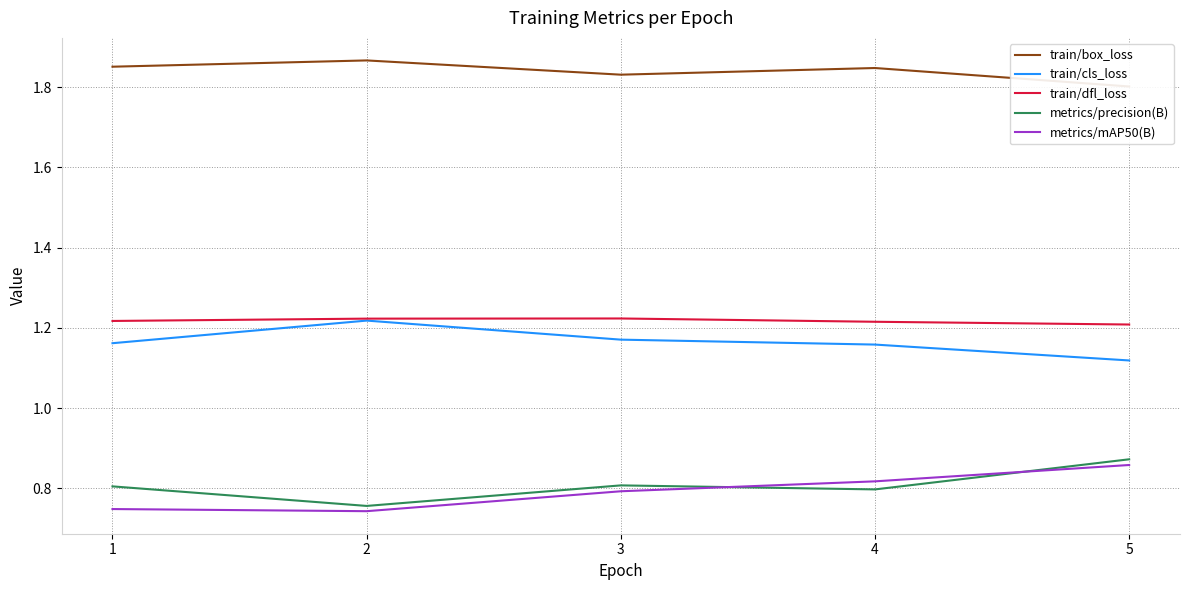

Reading right to left, transcribe all the data shown in this chart.

train/box_loss: 1.8	1.8	1.8	1.9	1.9
train/cls_loss: 1.1	1.2	1.2	1.2	1.2
train/dfl_loss: 1.2	1.2	1.2	1.2	1.2
metrics/precision(B): 0.9	0.8	0.8	0.8	0.8
metrics/mAP50(B): 0.9	0.8	0.8	0.7	0.7